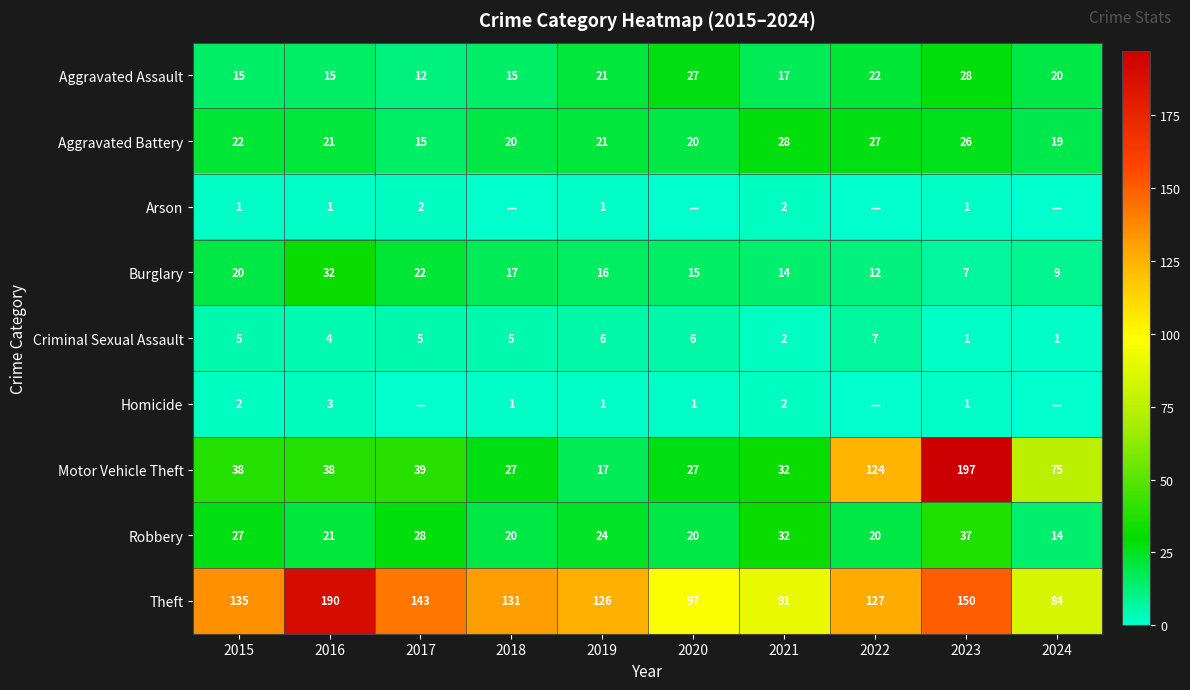

At which label is Theft closest to 137?

2015